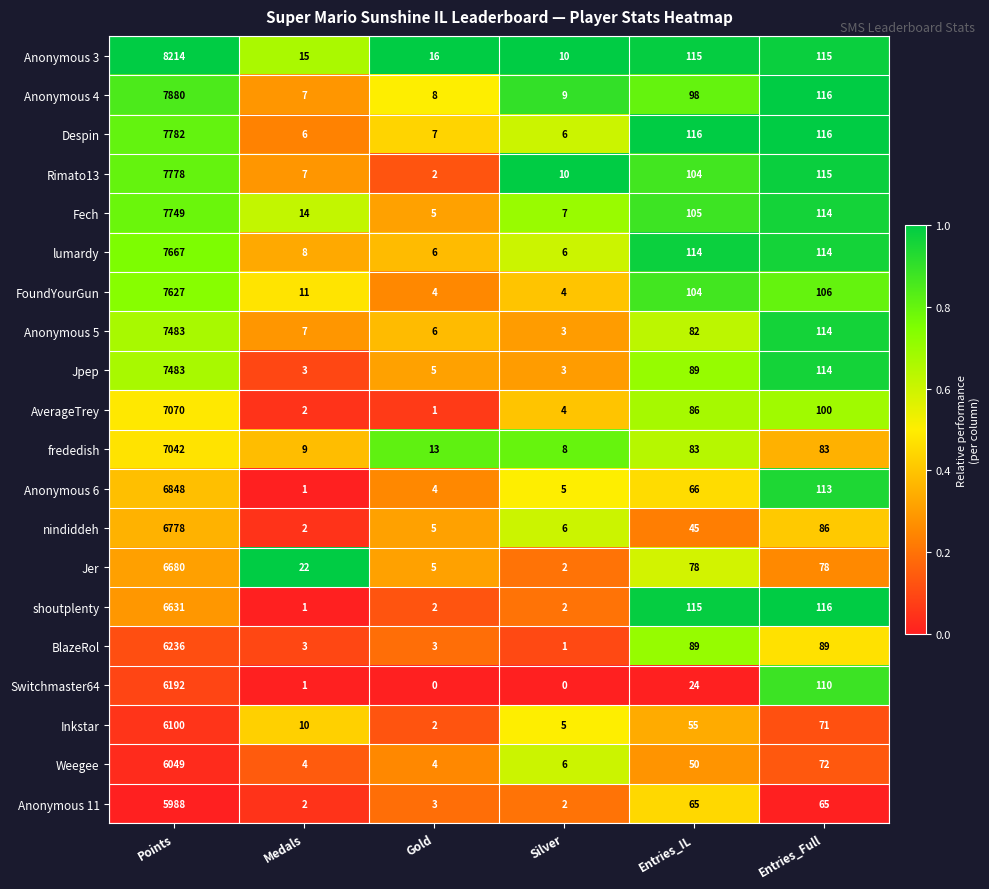

What is the sum of the Anonymous 5 values at Silver and Entries_Full?

117